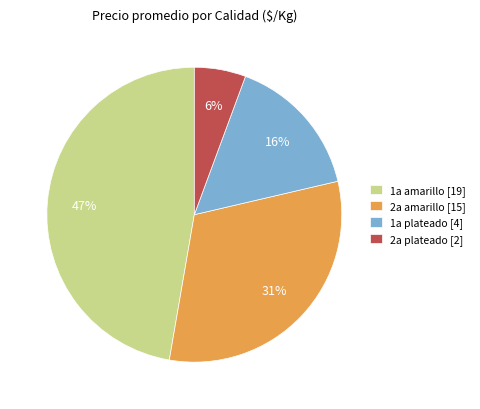

To the nearest percent, what portion does 2a amarillo [15] represent?

31%